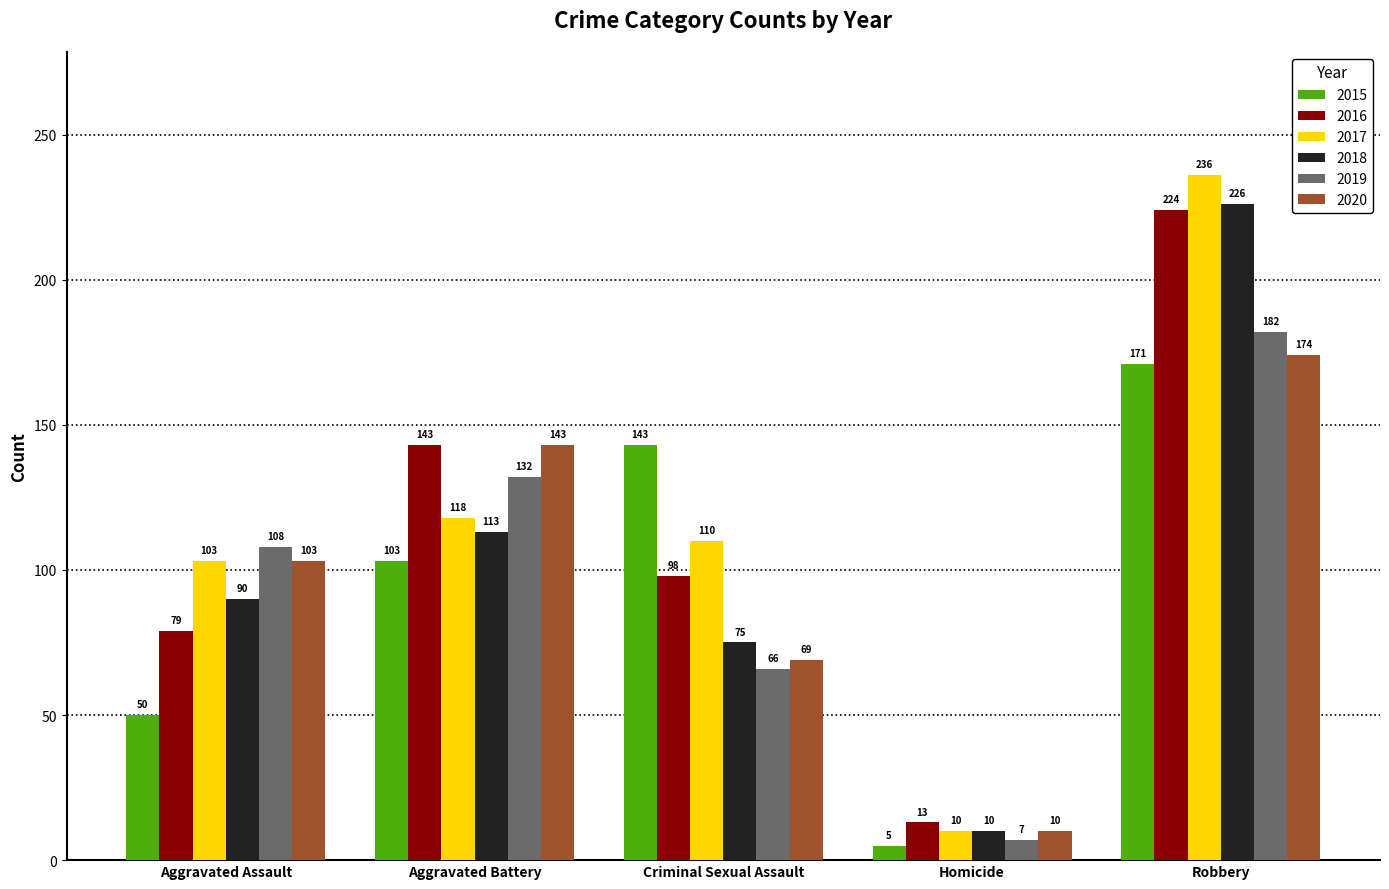

What is the difference between the second highest and minimum values in the 2018 series?

103